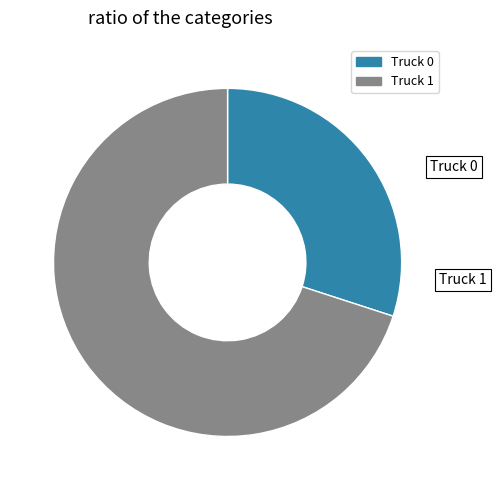

Rank the categories by value from highest to lowest.

Truck 1, Truck 0